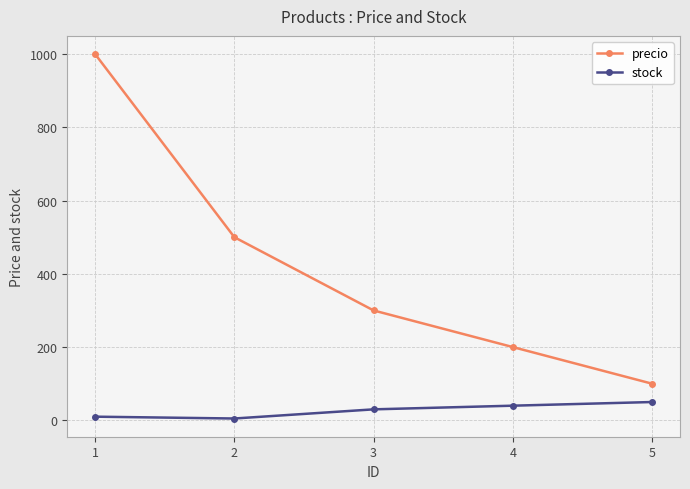

List the series in order of their peak value, highest first.

precio, stock